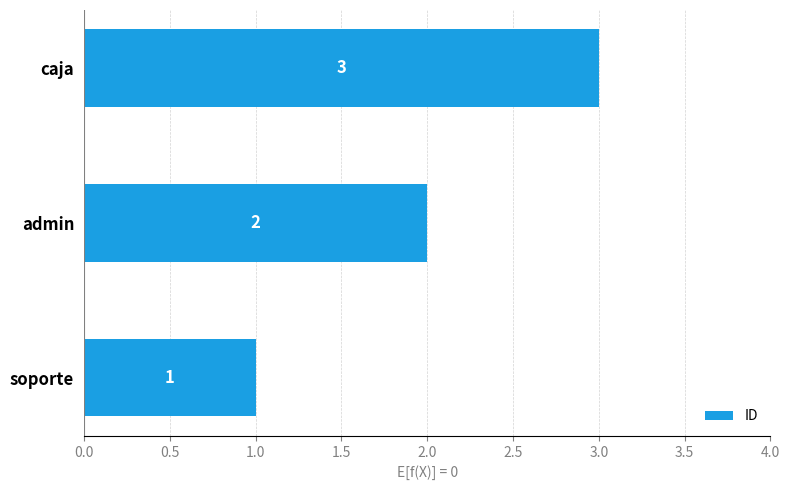

Is it true that the value at soporte is 1?

True